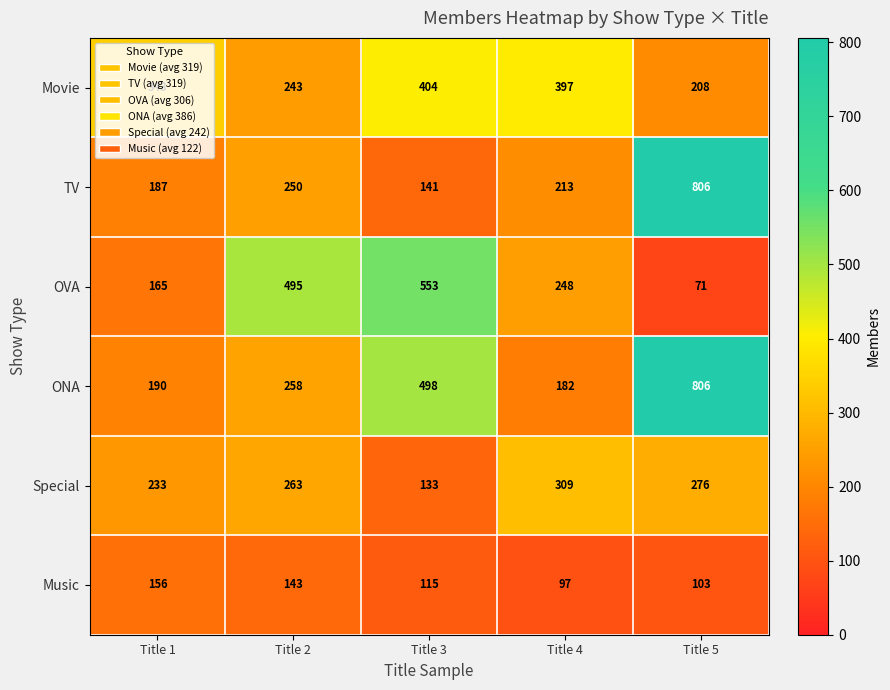

Which series has the largest total across all categories?

ONA